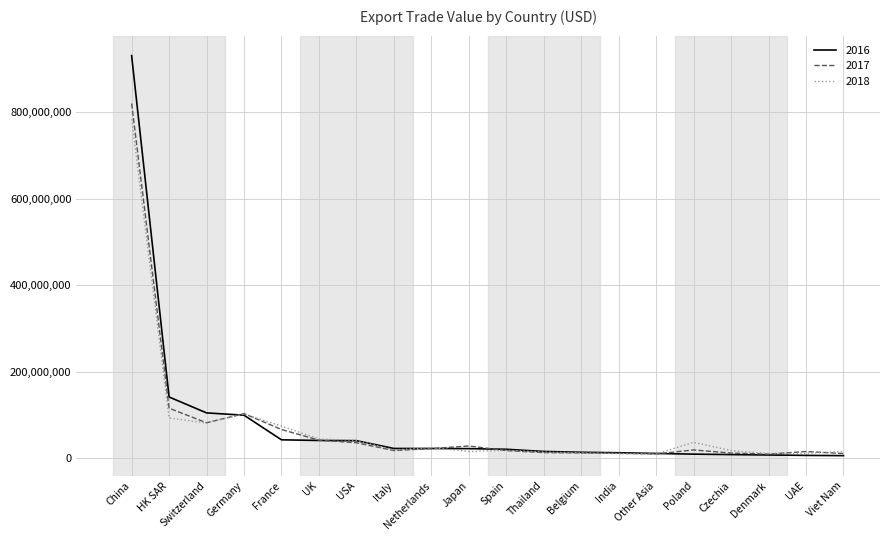

What is the total value across all series at France?

182217884